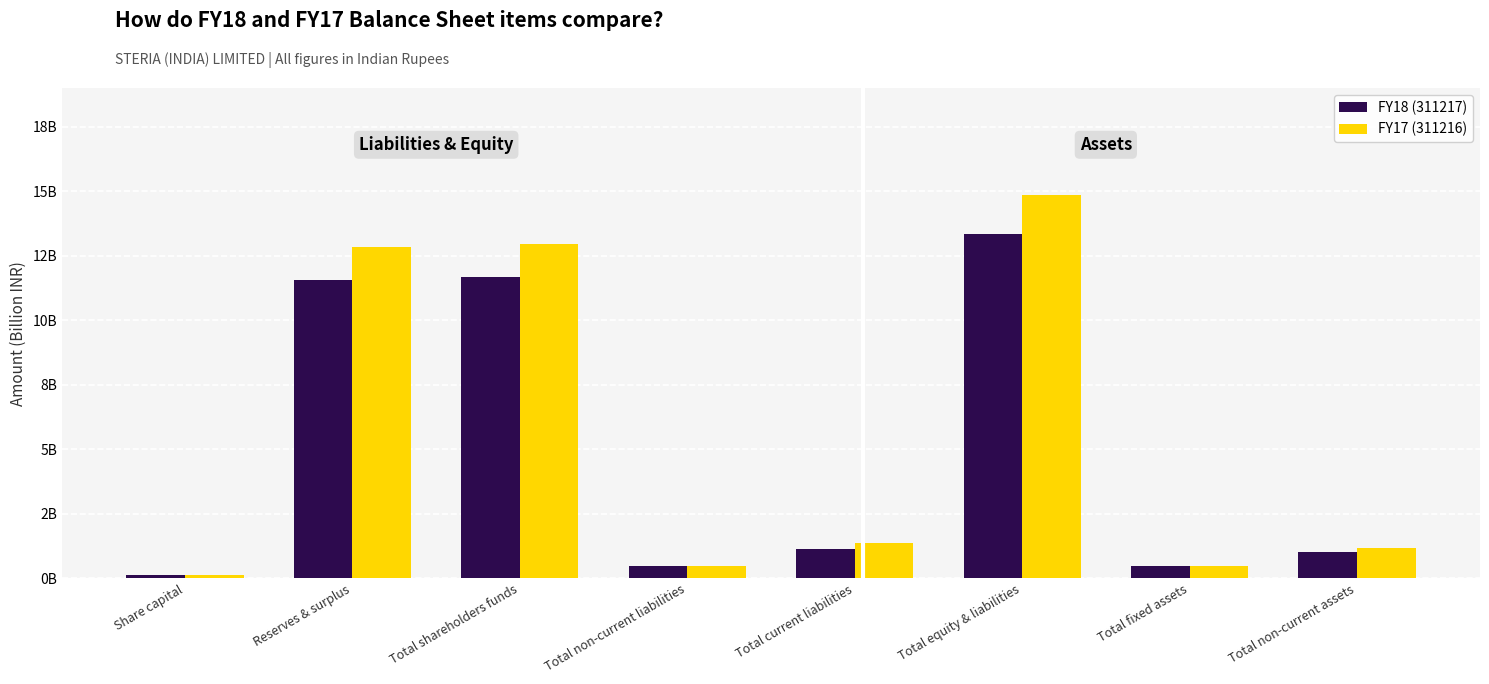

Rank the series at Total non-current liabilities from highest to lowest value.

FY18 (311217), FY17 (311216)